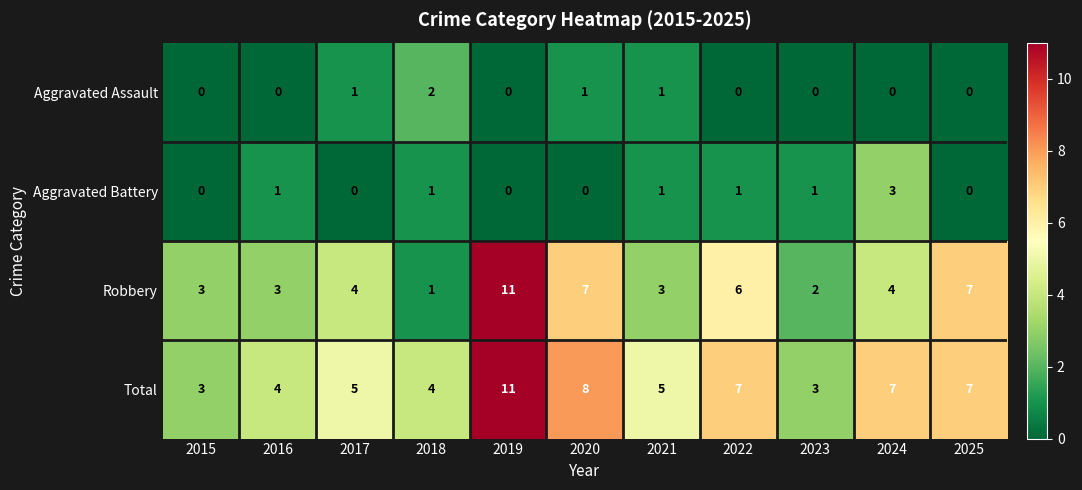

What is the spread (max minus min) of values at 2015?

3